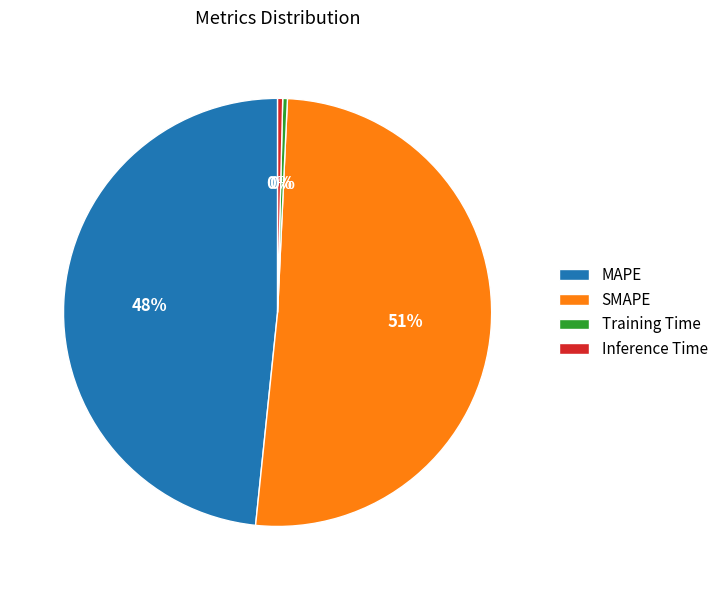

Do MAPE and SMAPE together represent more than half of the pie?

Yes